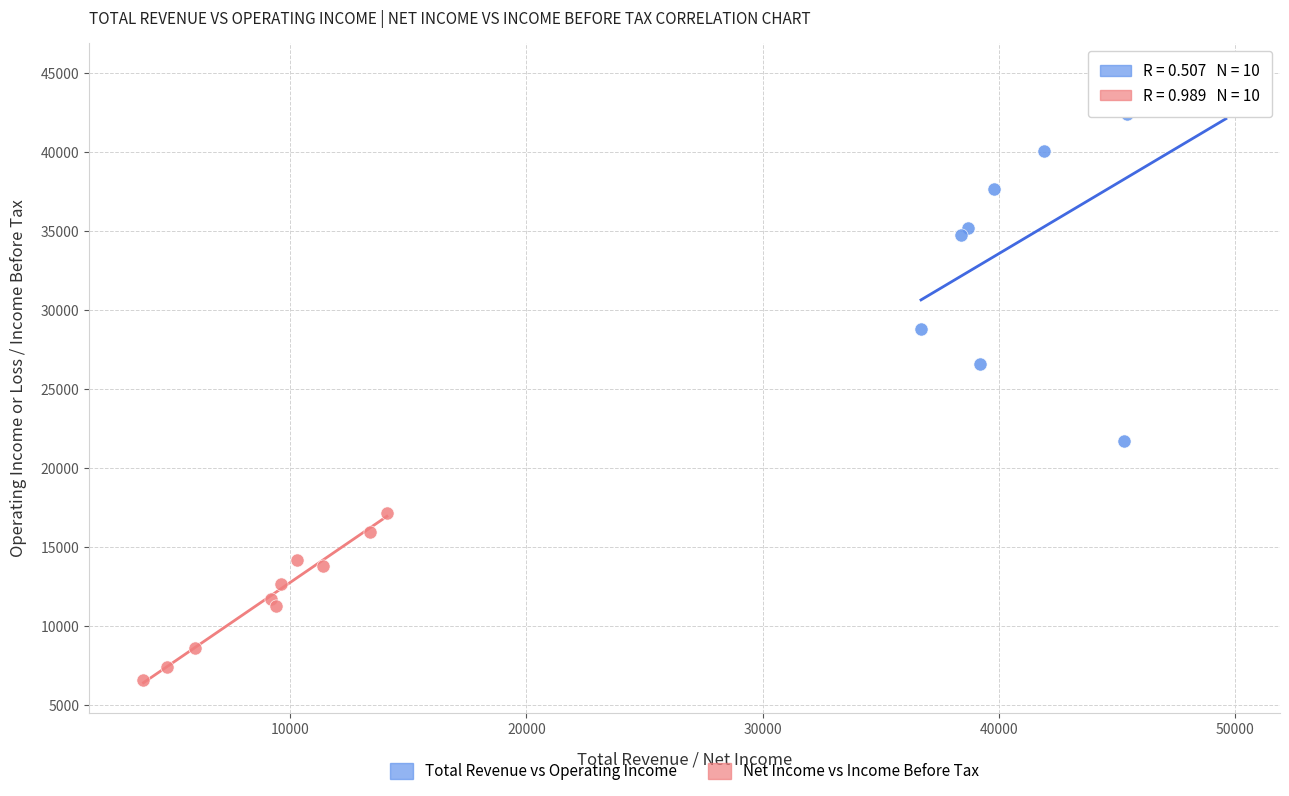

Which series contains the highest Y value?

Total Revenue vs Operating Income